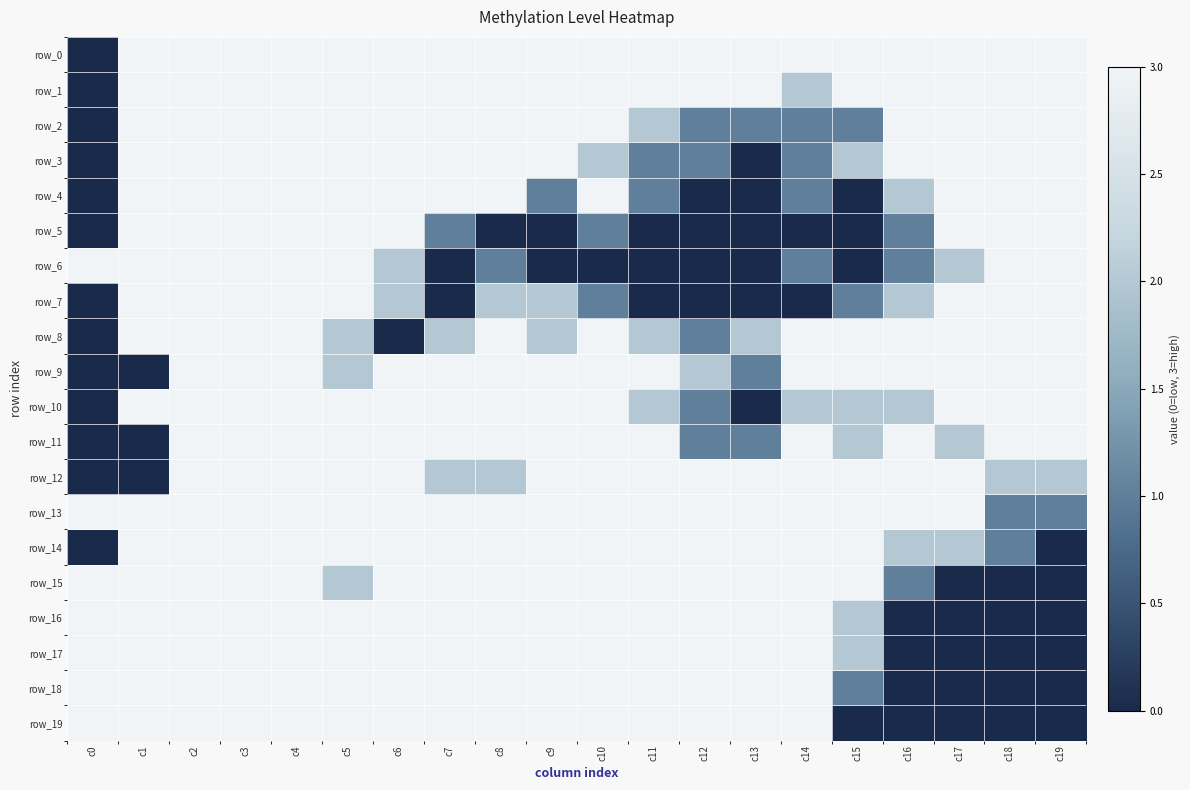

How many series are shown in this chart?

20